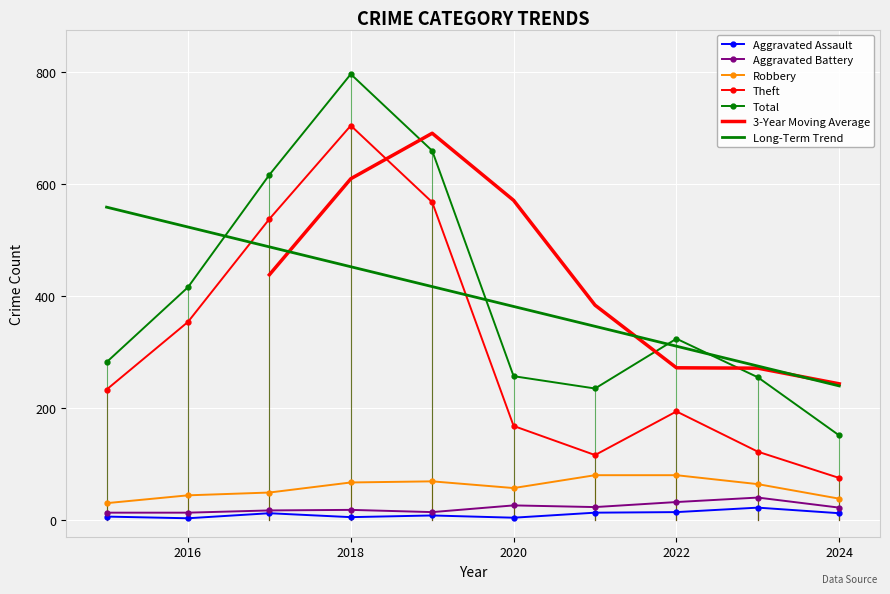

What is the smallest value displayed?

3